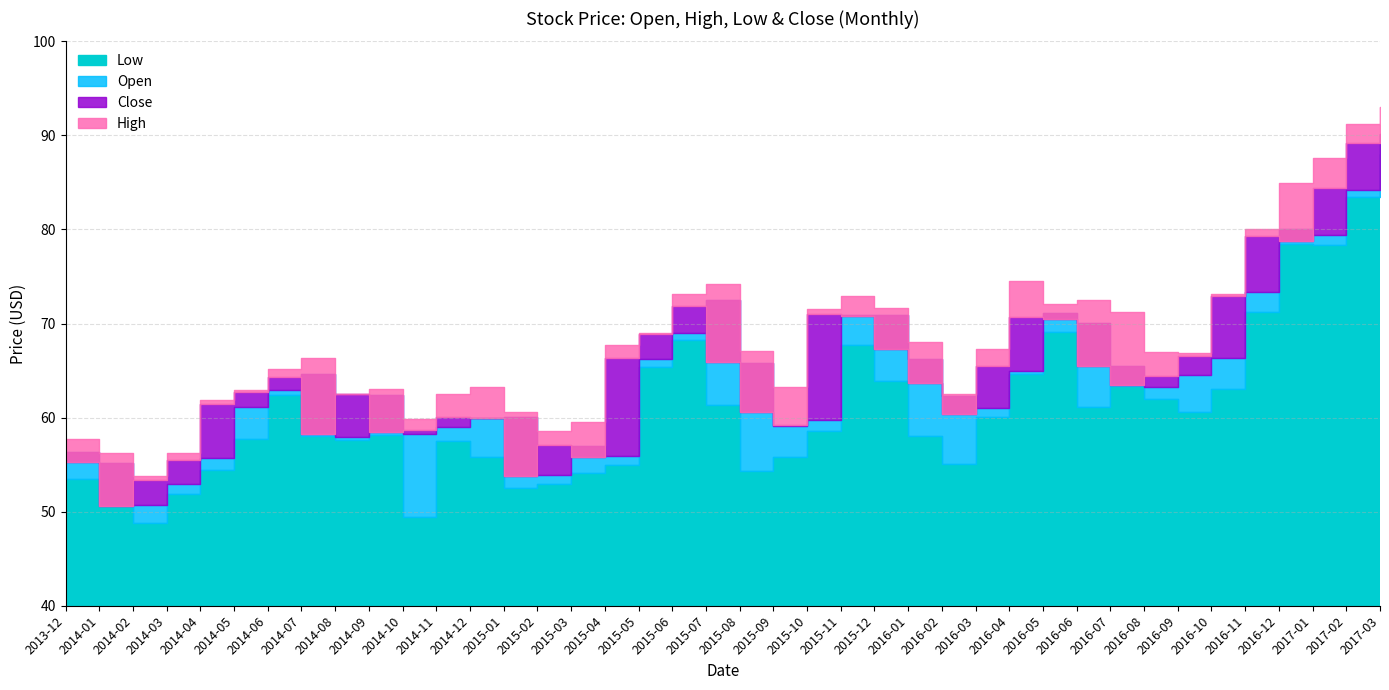

Does the chart display data point markers on the line(s)?

No